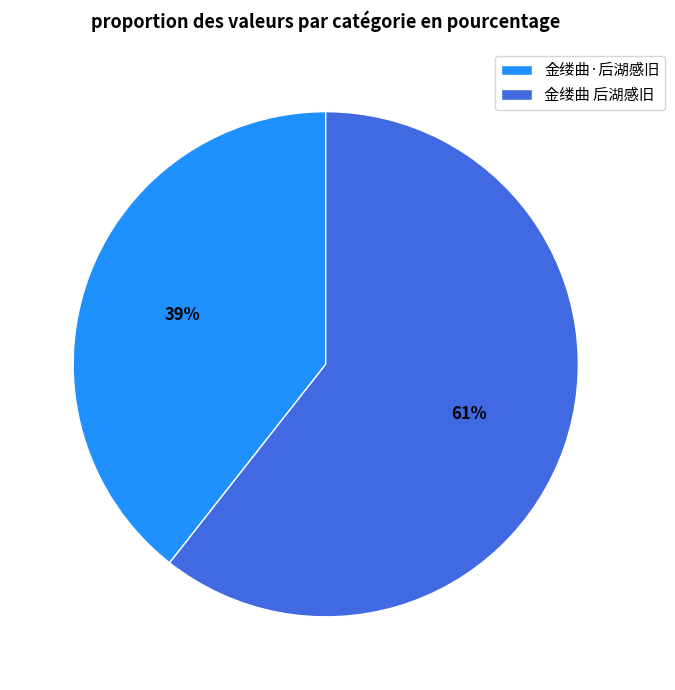

Combined, do 金缕曲·后湖感旧 and 金缕曲 后湖感旧 account for over 50%?

Yes